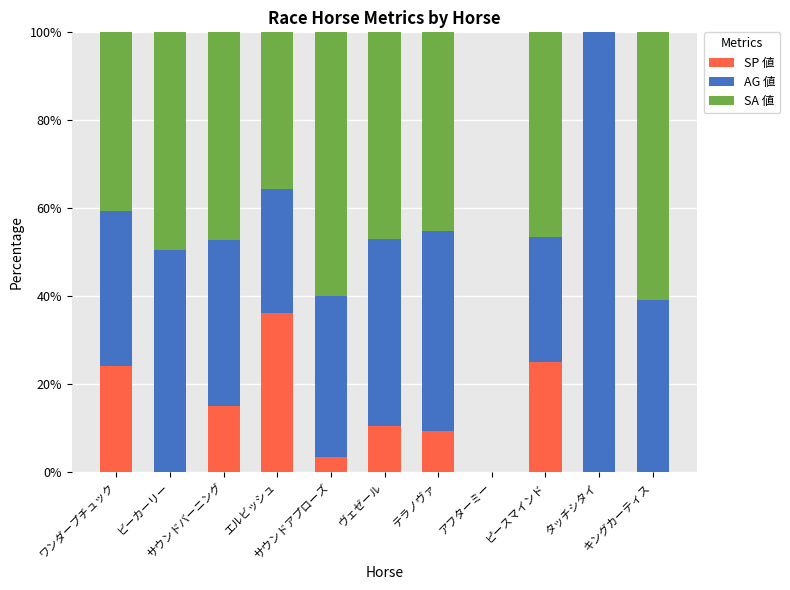

The value of SA 値 at サウンドアプローズ is 84.1. True or false?

False